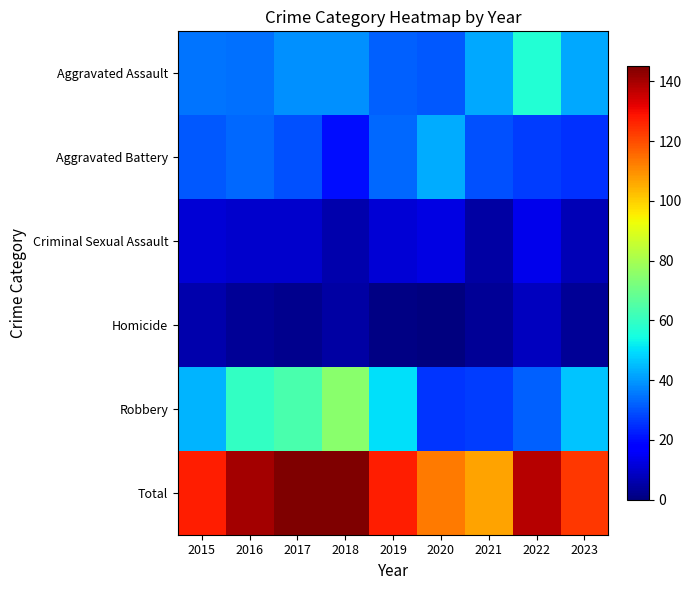

Which has a higher value, 2018 or 2020?

2018